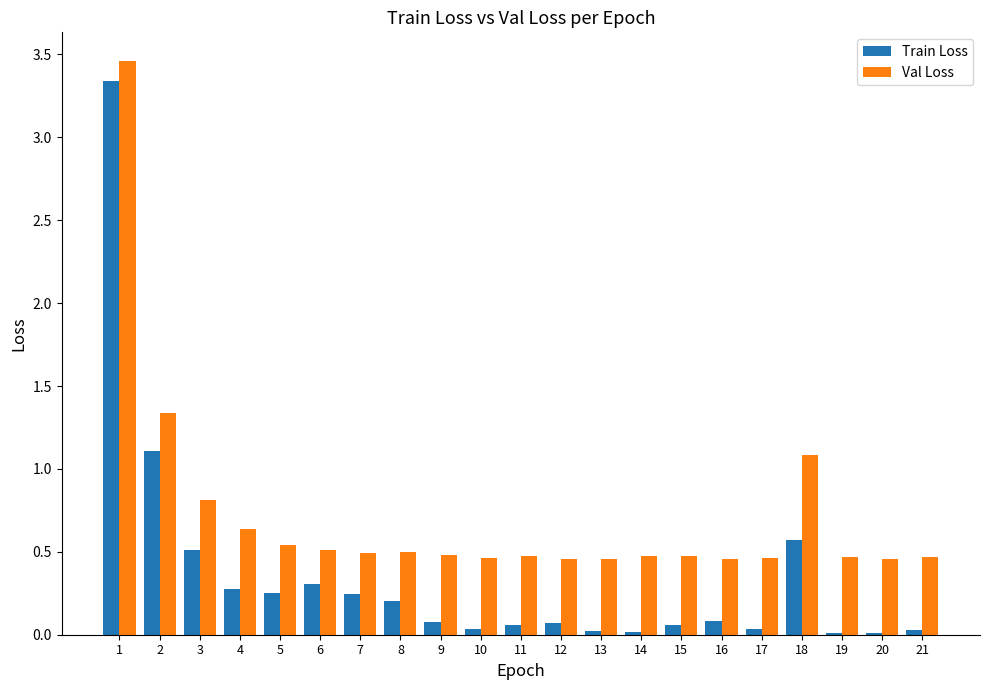

Which category has the highest value in the Val Loss series?

1